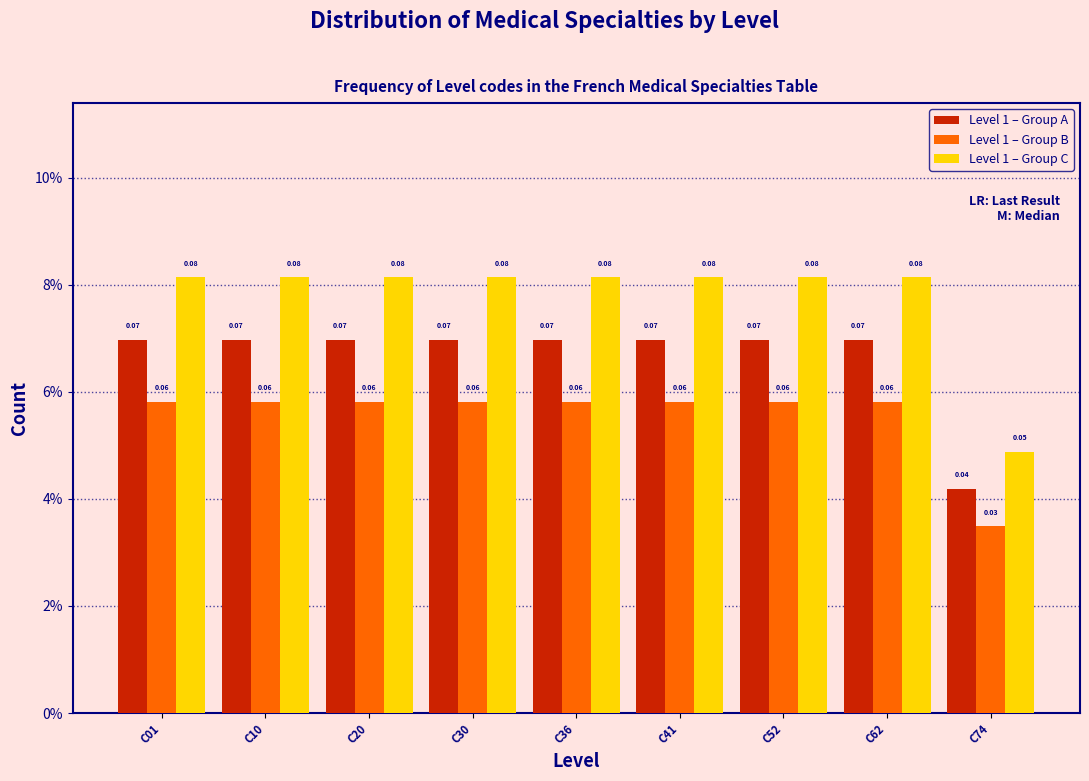

Does the chart contain any negative values?

No